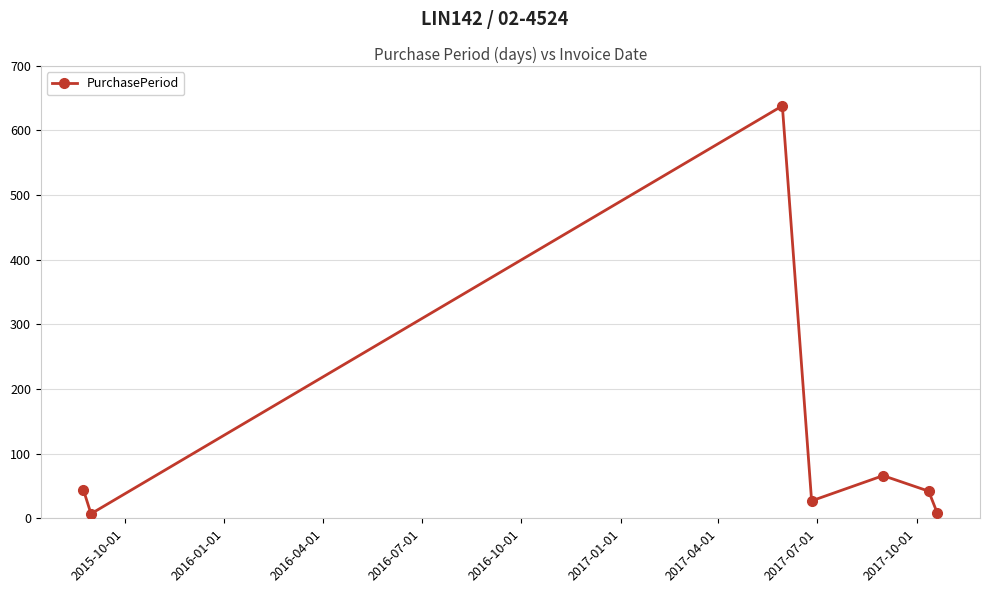

What is the difference between the second highest and minimum values?

59